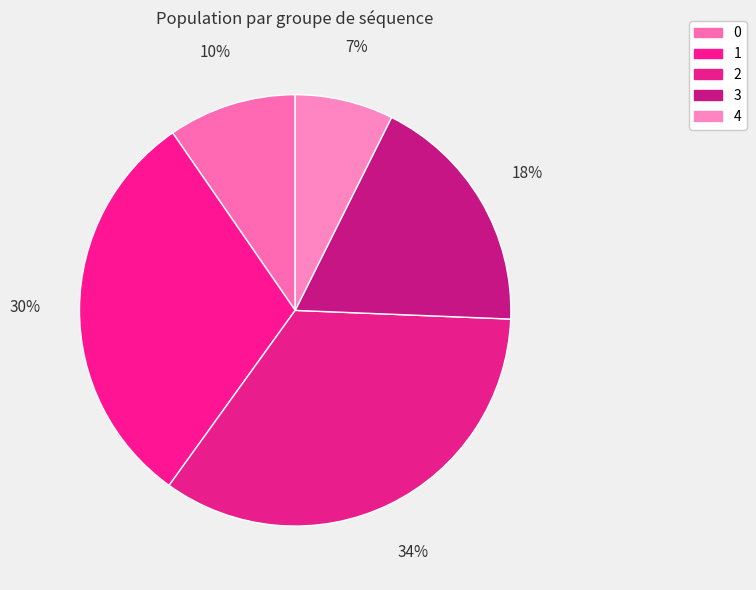

Is it true that 1 is 18% of the pie?

False